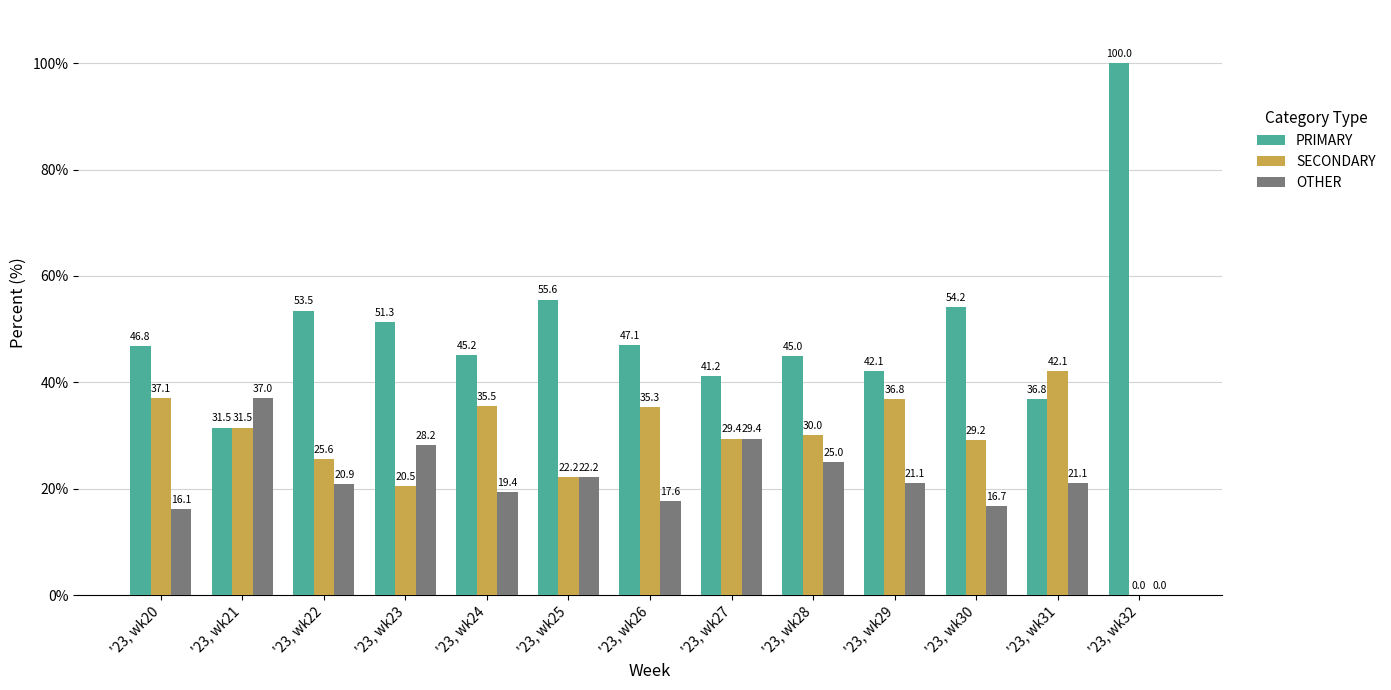

Reading right to left, what are all the values shown in this chart?

PRIMARY: '23, wk32=100.0	'23, wk31=36.8	'23, wk30=54.2	'23, wk29=42.1	'23, wk28=45.0	'23, wk27=41.2	'23, wk26=47.1	'23, wk25=55.6	'23, wk24=45.2	'23, wk23=51.3	'23, wk22=53.5	'23, wk21=31.5	'23, wk20=46.8
SECONDARY: '23, wk32=0.0	'23, wk31=42.1	'23, wk30=29.2	'23, wk29=36.8	'23, wk28=30.0	'23, wk27=29.4	'23, wk26=35.3	'23, wk25=22.2	'23, wk24=35.5	'23, wk23=20.5	'23, wk22=25.6	'23, wk21=31.5	'23, wk20=37.1
OTHER: '23, wk32=0.0	'23, wk31=21.1	'23, wk30=16.7	'23, wk29=21.1	'23, wk28=25.0	'23, wk27=29.4	'23, wk26=17.6	'23, wk25=22.2	'23, wk24=19.4	'23, wk23=28.2	'23, wk22=20.9	'23, wk21=37.0	'23, wk20=16.1